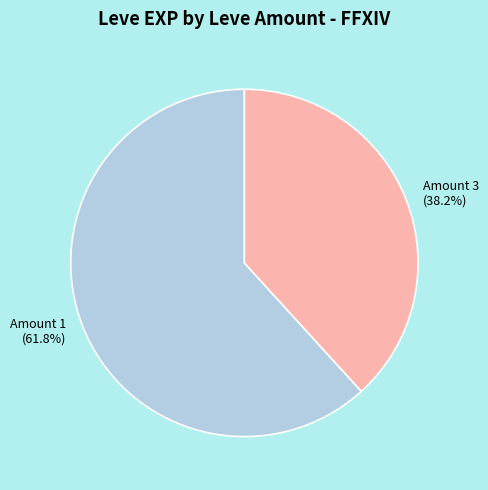

Approximately how many times larger is the value at Amount 3 compared to Amount 1?

0.6